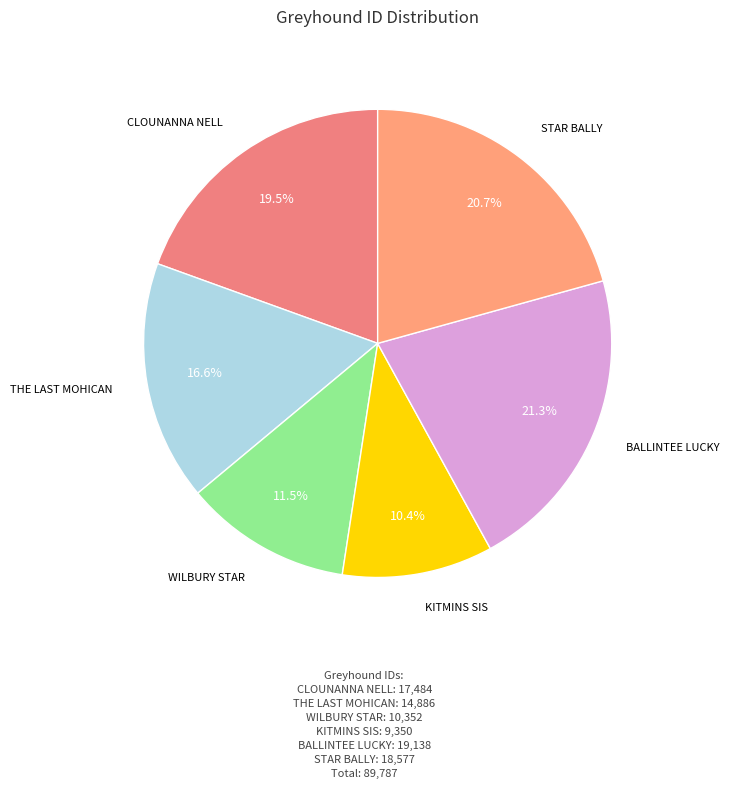

Does KITMINS SIS represent more than half of the total?

No